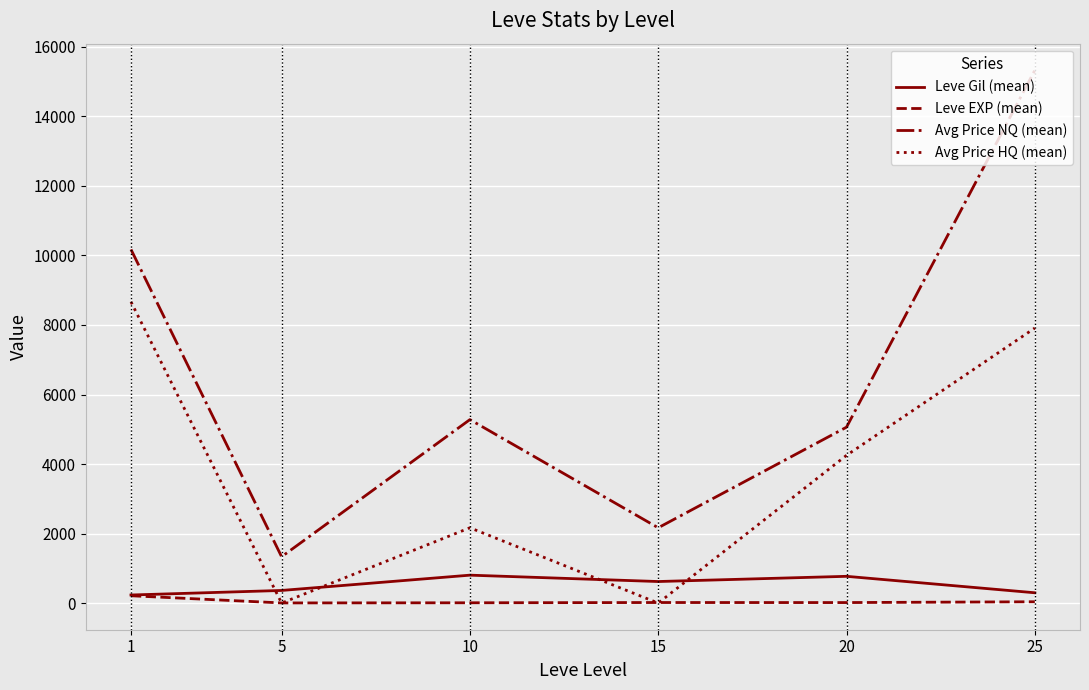

The value of Avg Price HQ (mean) at 1 is 8666.5. True or false?

True